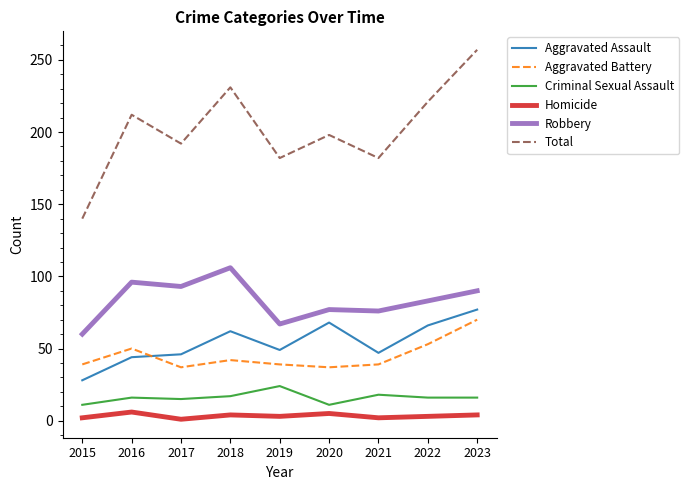

What is the difference between the Robbery values at 2015 and 2017?

33